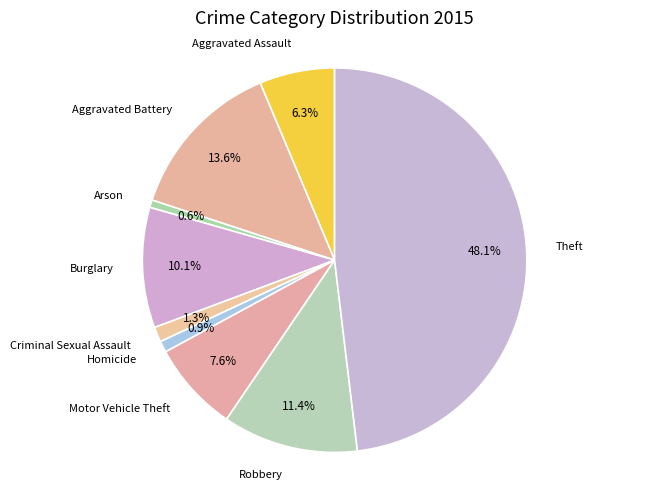

How many segments does this pie chart have?

9